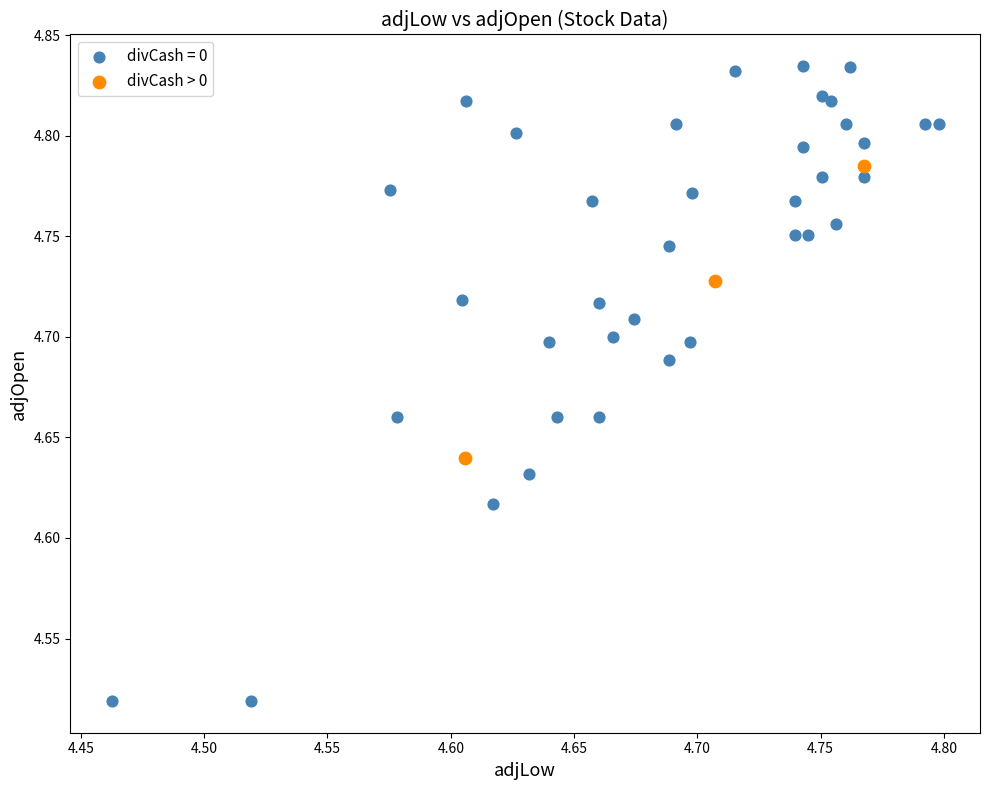

Which series has the largest Y range (max minus min)?

divCash = 0